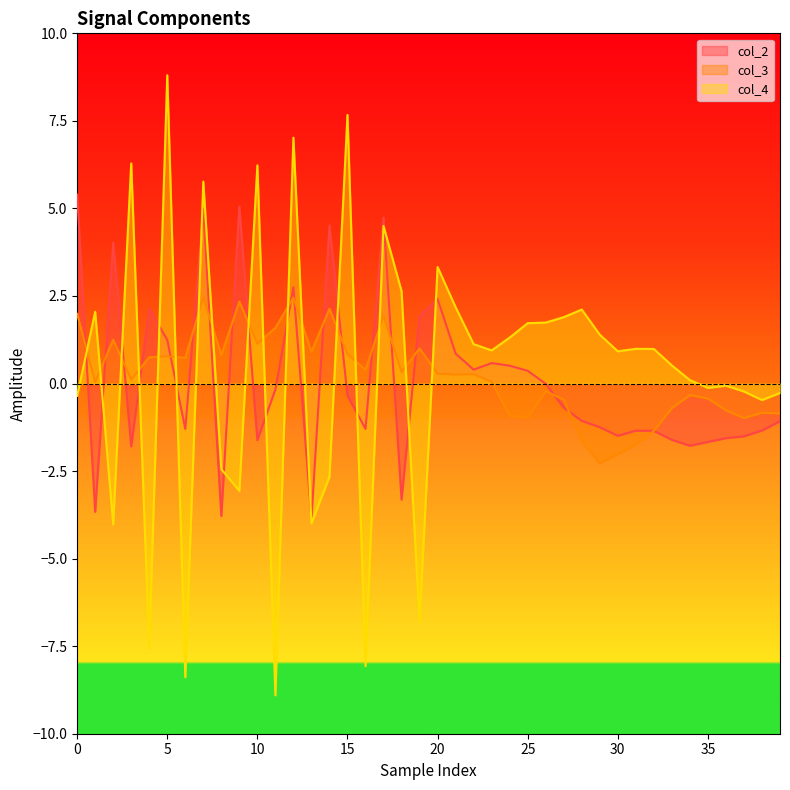

Which series has the largest range (max minus min)?

col_4